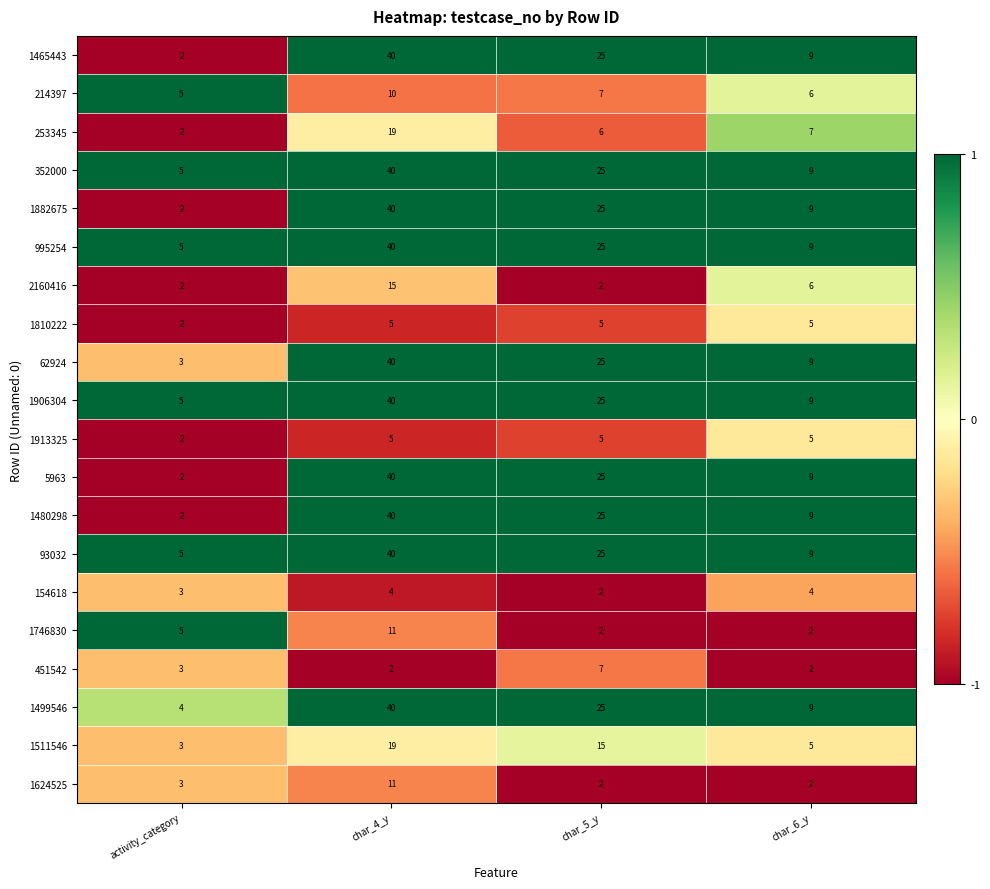

How many data points in 1511546 are less than 15?

2